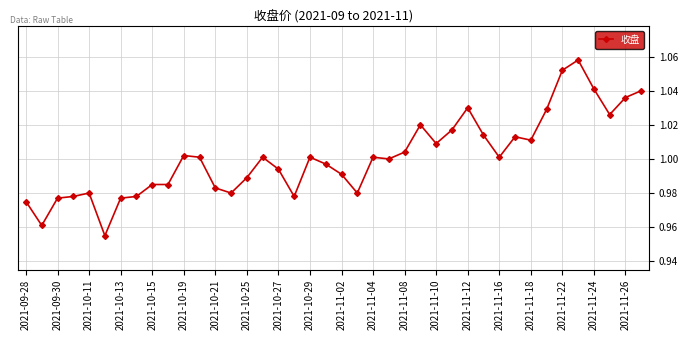

True or false: there are more than 2 points higher than both neighbors.

True